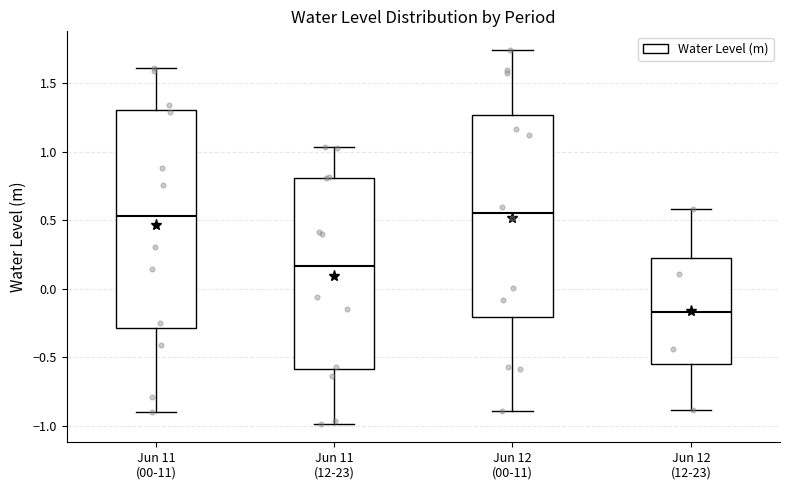

Reading left to right, transcribe this box plot: for each box, give where its median line is, the range the box spans, and where its two whiskers end, as read against the y-axis. The values are not printed on the chart, so give them approximately, as read against the axis.

Jun 11 (00-11): median 0.55, box -0.30 to 1.30, whiskers -0.90 to 1.60
Jun 11 (12-23): median 0.15, box -0.60 to 0.80, whiskers -1.00 to 1.05
Jun 12 (00-11): median 0.55, box -0.20 to 1.25, whiskers -0.90 to 1.75
Jun 12 (12-23): median -0.15, box -0.55 to 0.20, whiskers -0.90 to 0.60